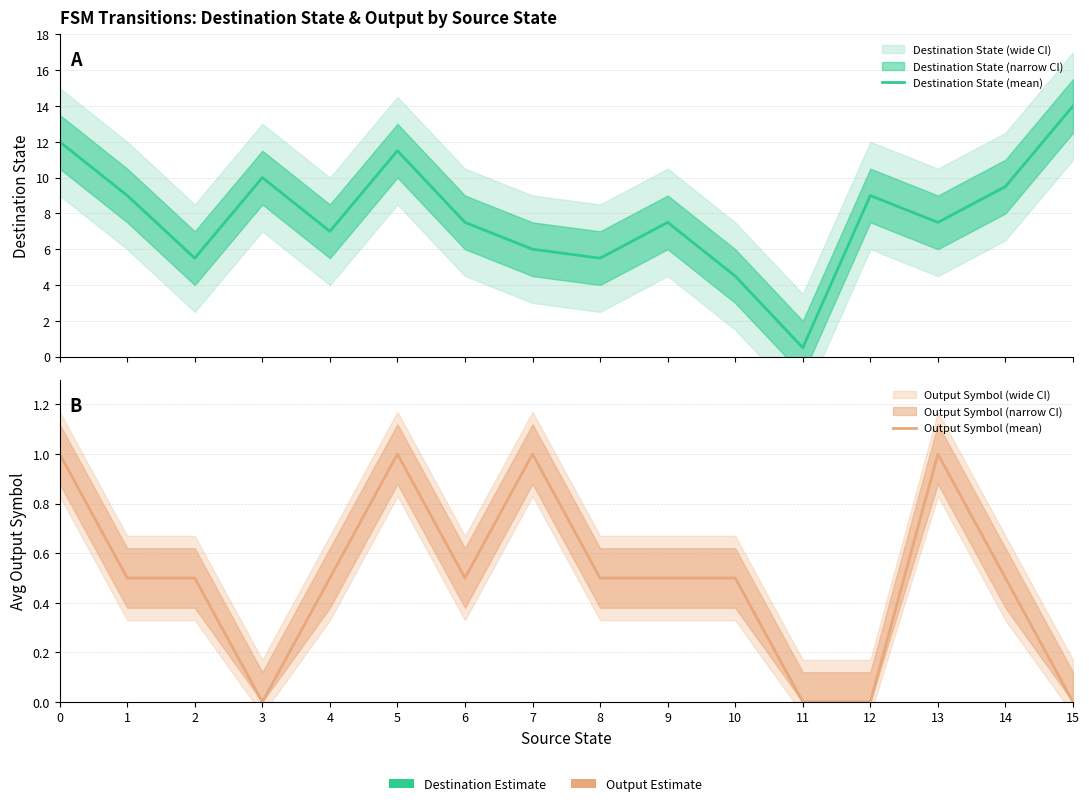

The Destination State (mean) series shows 12.0 at 0. True or false?

True